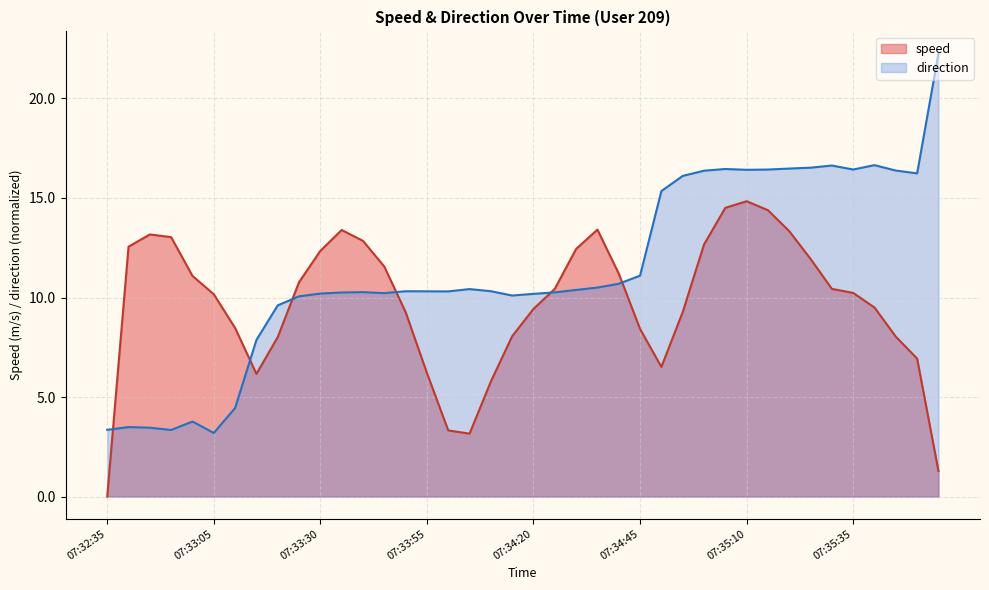

What is the total value across all series at 07:35:35?

26.7